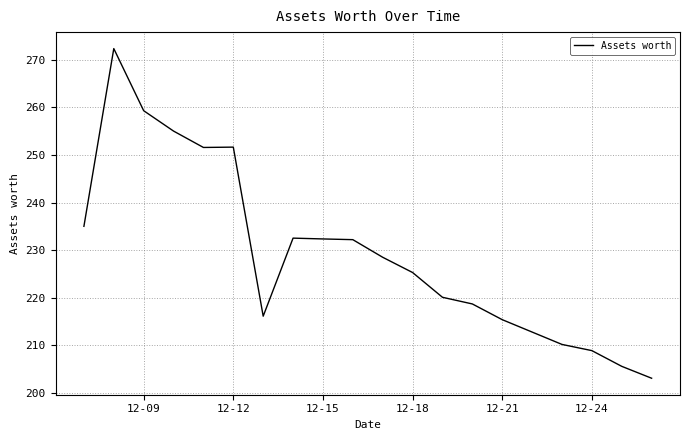

What is the greatest value displayed?

272.3